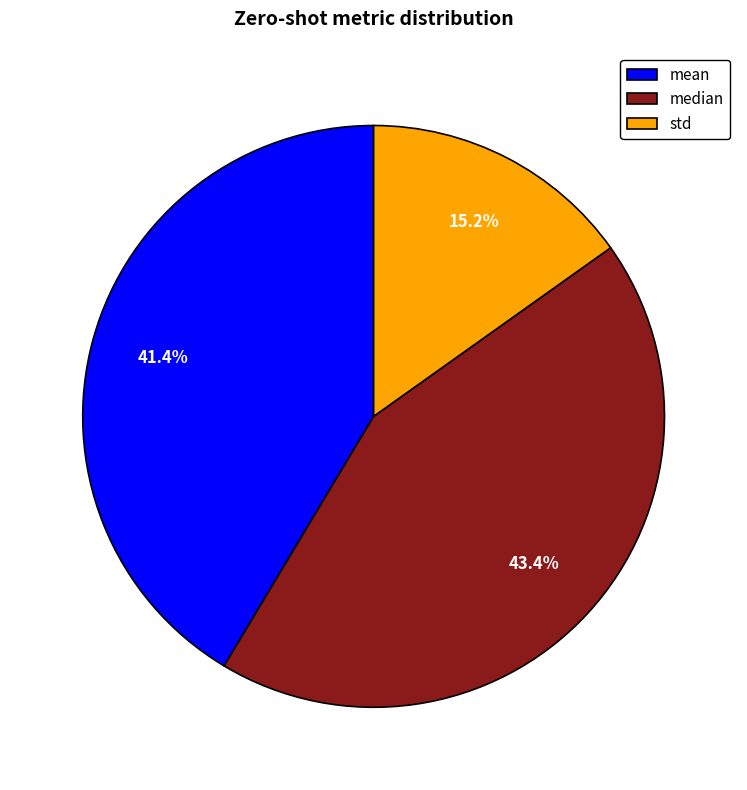

Count the number of slices in the pie.

3